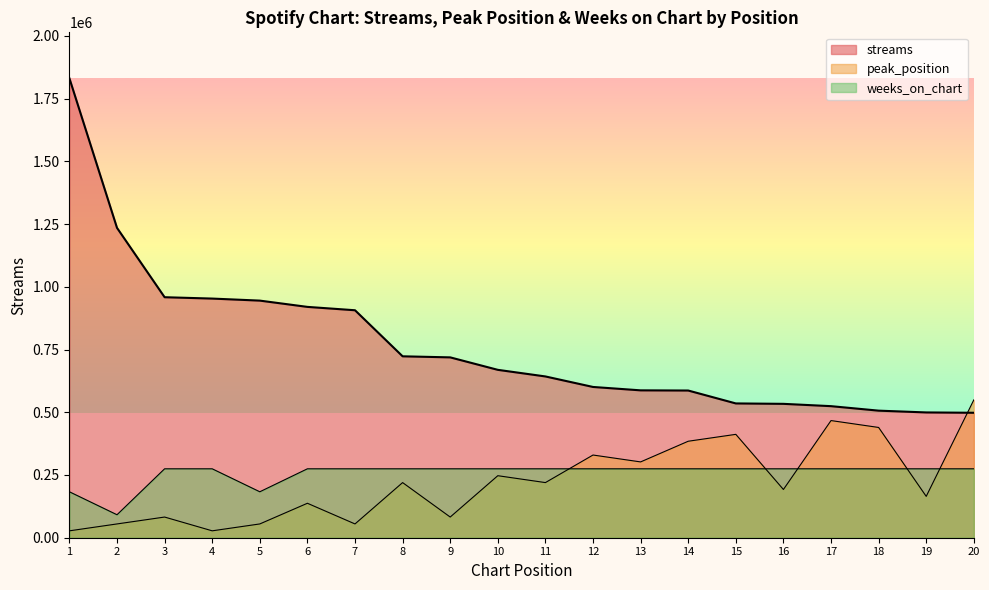

Between which two adjacent categories do streams and peak_position first intersect?

19 and 20